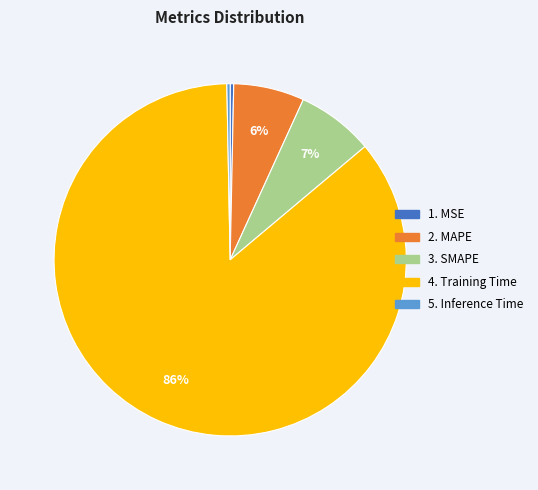

Is there a majority slice in this chart?

Yes